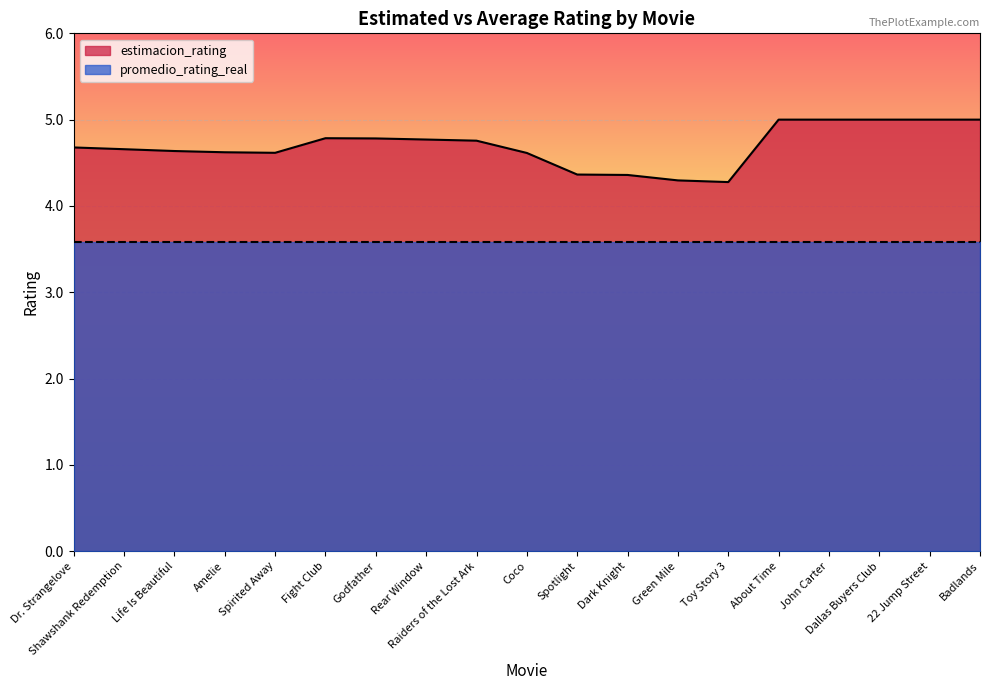

At which category does the chart reach its peak across all series?

About Time